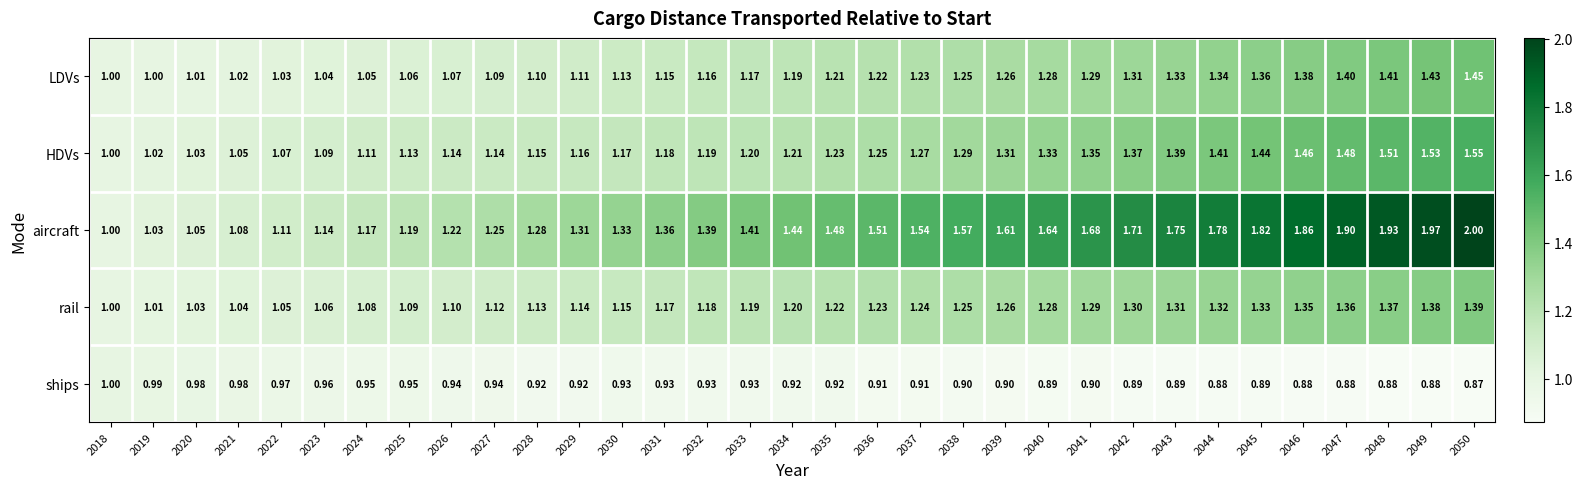

Rank the series at 2029 from lowest to highest value.

ships, LDVs, rail, HDVs, aircraft